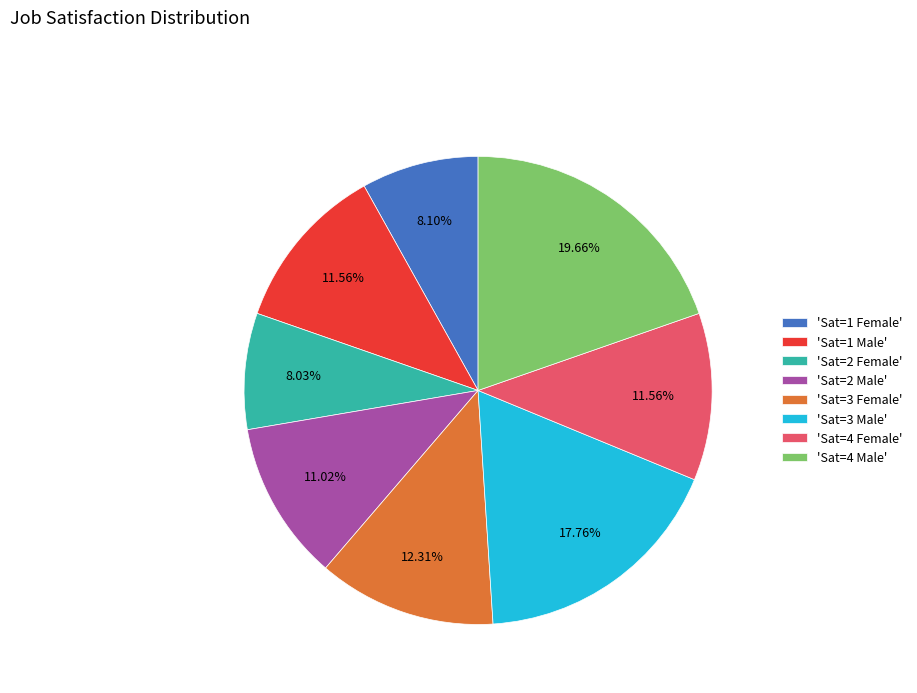

What is the ratio of the value at 'Sat=4 Female' to the value at 'Sat=1 Female'?

1.4